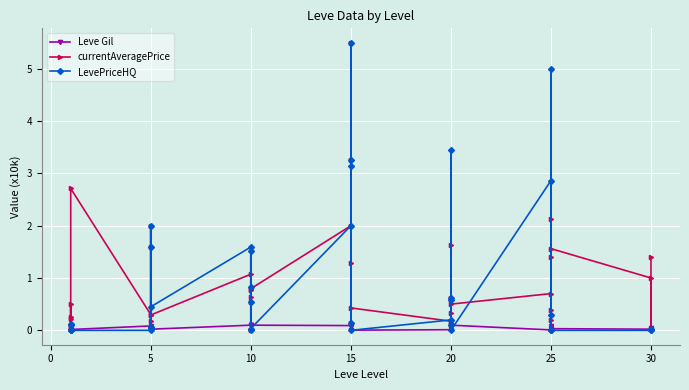

List the series in order of their peak value, lowest first.

Leve Gil, currentAveragePrice, LevePriceHQ